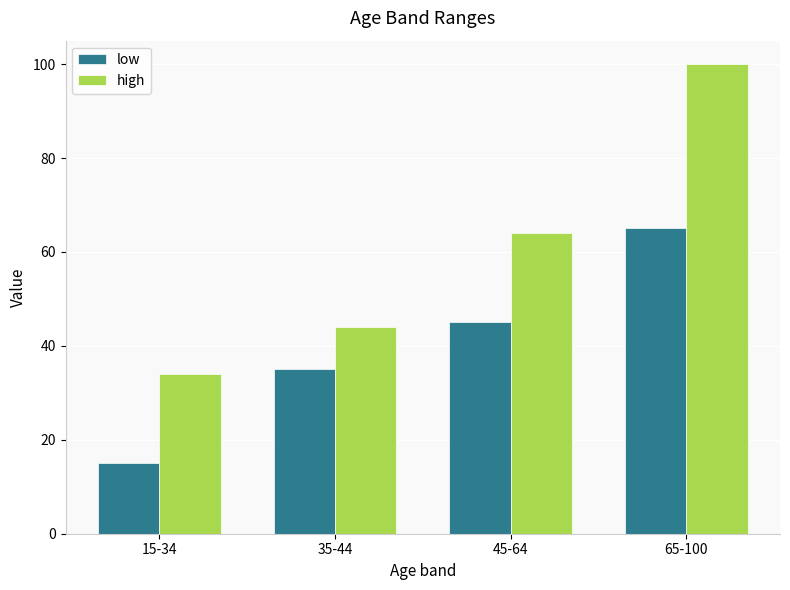

What is the sum of the high values at 65-100 and 35-44?

144